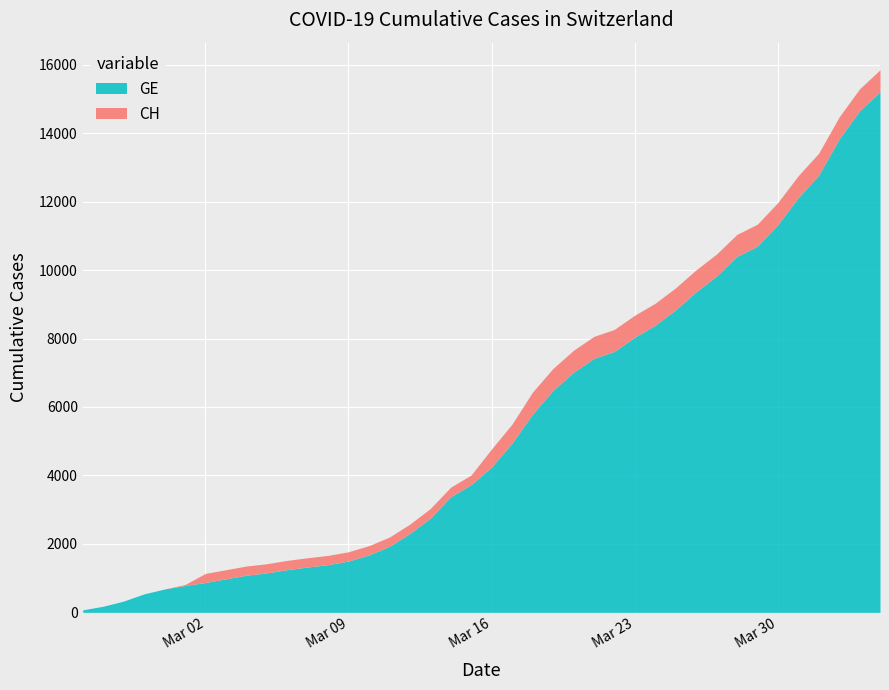

Reading right to left, transcribe all the data shown in this chart.

CH: 2020-04-04=15850	2020-04-03=15294	2020-04-02=14473	2020-04-01=13413	2020-03-31=12758	2020-03-30=11971	2020-03-29=11340	2020-03-28=11041	2020-03-27=10467	2020-03-26=10005	2020-03-25=9481	2020-03-24=9030	2020-03-23=8681	2020-03-22=8265	2020-03-21=8061	2020-03-20=7654	2020-03-19=7125	2020-03-18=6434	2020-03-17=5501	2020-03-16=4775	2020-03-15=4014	2020-03-14=3658	2020-03-13=3033	2020-03-12=2577	2020-03-11=2199	2020-03-10=1949	2020-03-09=1770	2020-03-08=1664	2020-03-07=1595	2020-03-06=1519	2020-03-05=1420	2020-03-04=1353	2020-03-03=1245	2020-03-02=1137	2020-03-01=814	2020-02-29=682	2020-02-28=540	2020-02-27=329	2020-02-26=178	2020-02-25=73
GE: 2020-04-04=15208	2020-04-03=14652	2020-04-02=13831	2020-04-01=12771	2020-03-31=12116	2020-03-30=11329	2020-03-29=10698	2020-03-28=10399	2020-03-27=9825	2020-03-26=9363	2020-03-25=8839	2020-03-24=8388	2020-03-23=8039	2020-03-22=7623	2020-03-21=7419	2020-03-20=7012	2020-03-19=6483	2020-03-18=5792	2020-03-17=4944	2020-03-16=4248	2020-03-15=3733	2020-03-14=3377	2020-03-13=2752	2020-03-12=2306	2020-03-11=1928	2020-03-10=1678	2020-03-09=1499	2020-03-08=1393	2020-03-07=1324	2020-03-06=1248	2020-03-05=1152	2020-03-04=1085	2020-03-03=979	2020-03-02=872	2020-03-01=784	2020-02-29=682	2020-02-28=540	2020-02-27=329	2020-02-26=178	2020-02-25=73